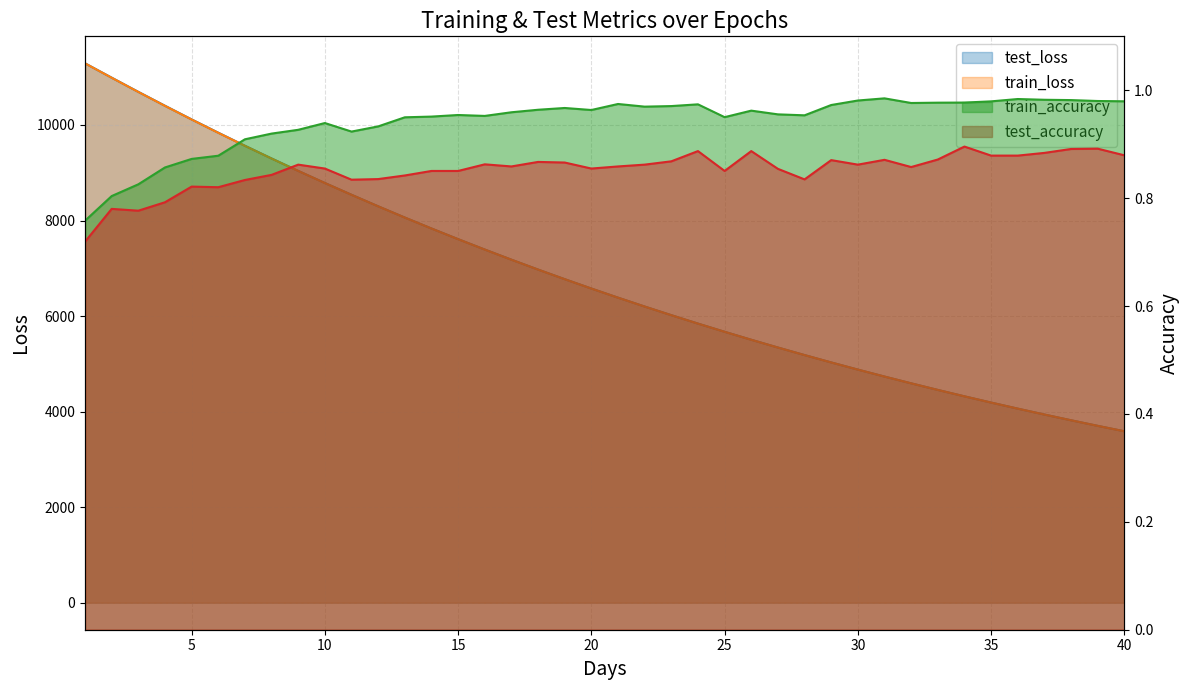

At which label does train_loss first exceed 6576?

1